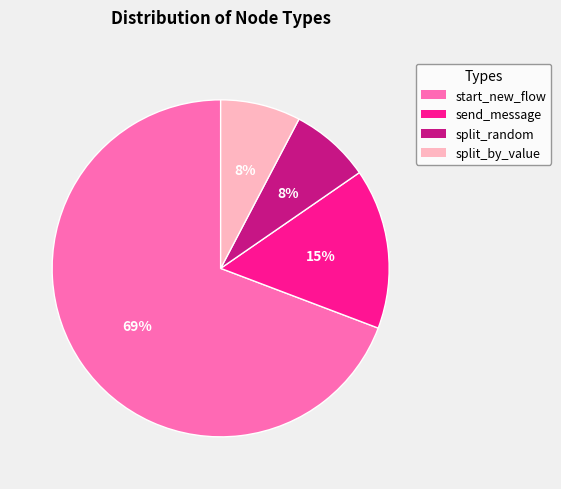

True or false: start_new_flow accounts for 69% of the total.

True